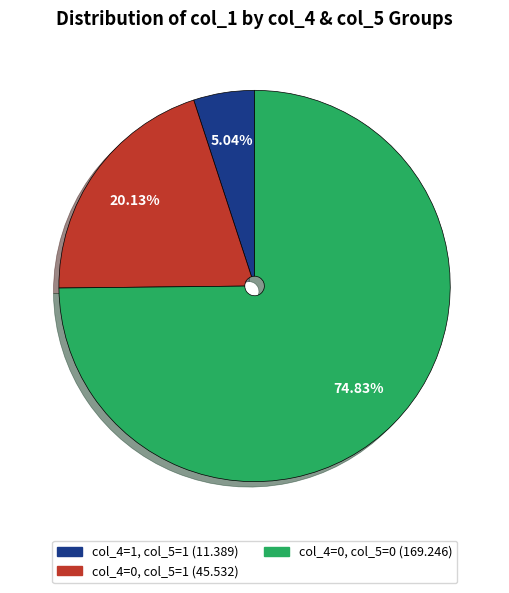

Does any single category account for the majority?

Yes